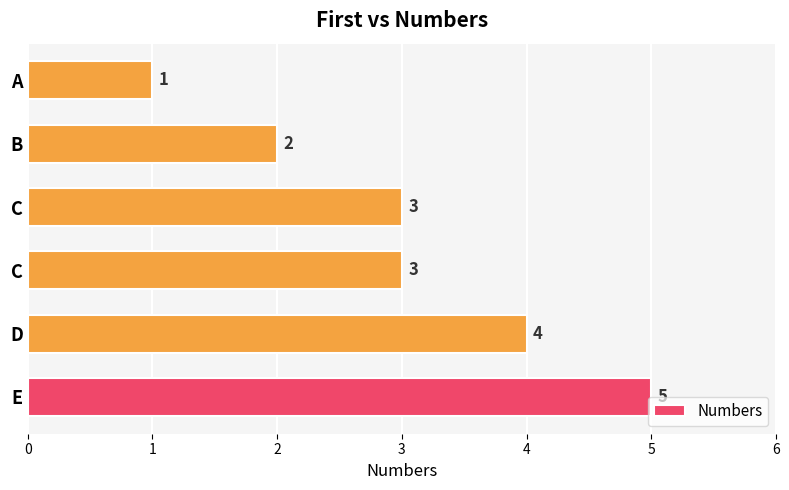

What is the difference between the second highest and minimum values?

3